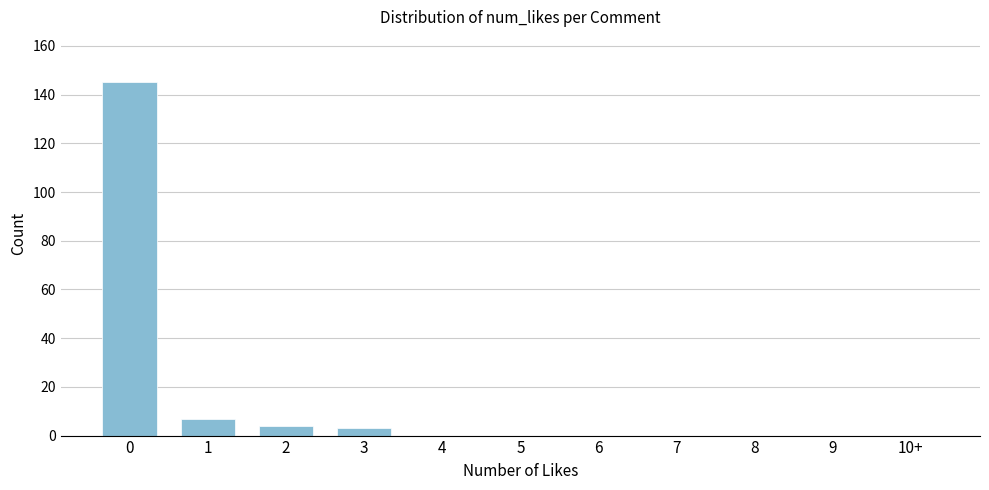

Reading left to right, list all the values displayed in this chart.

0=145	1=7	2=4	3=3	4=0	5=0	6=0	7=0	8=0	9=0	10+=0